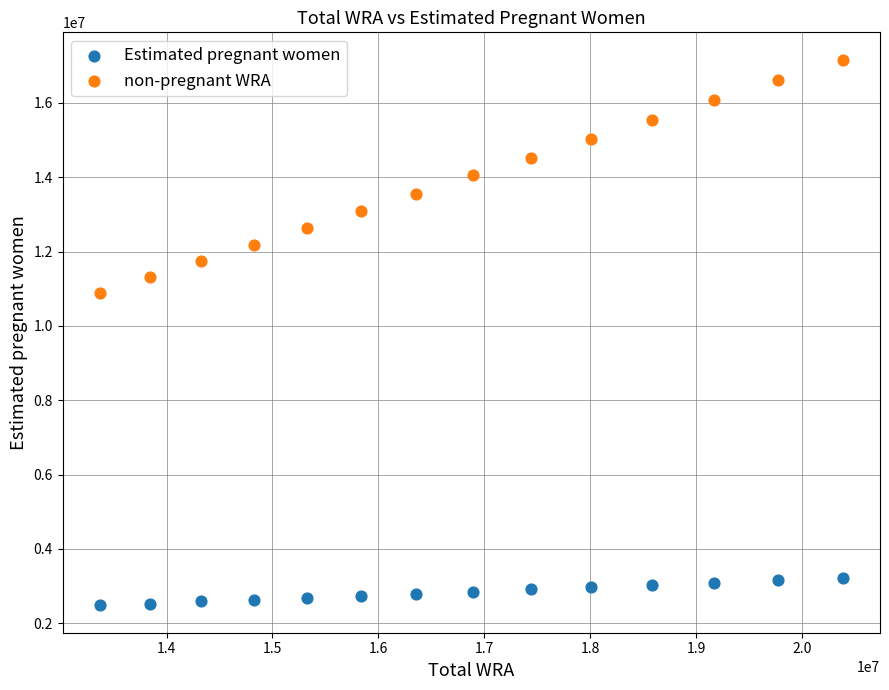

Across all series, what Y value is closest to 9822998?

10889222.4